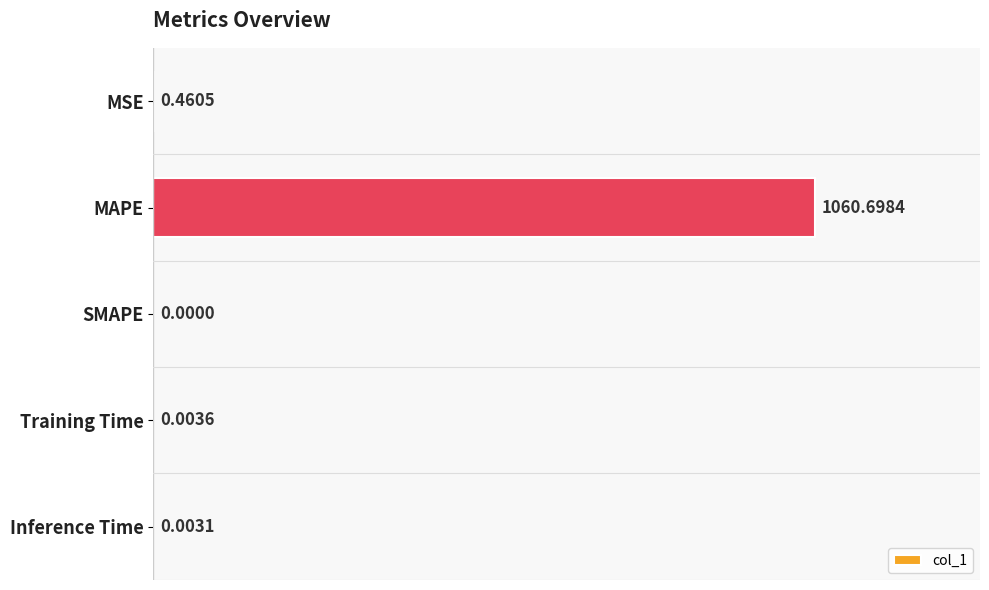

What is the sum of all values?

1061.2